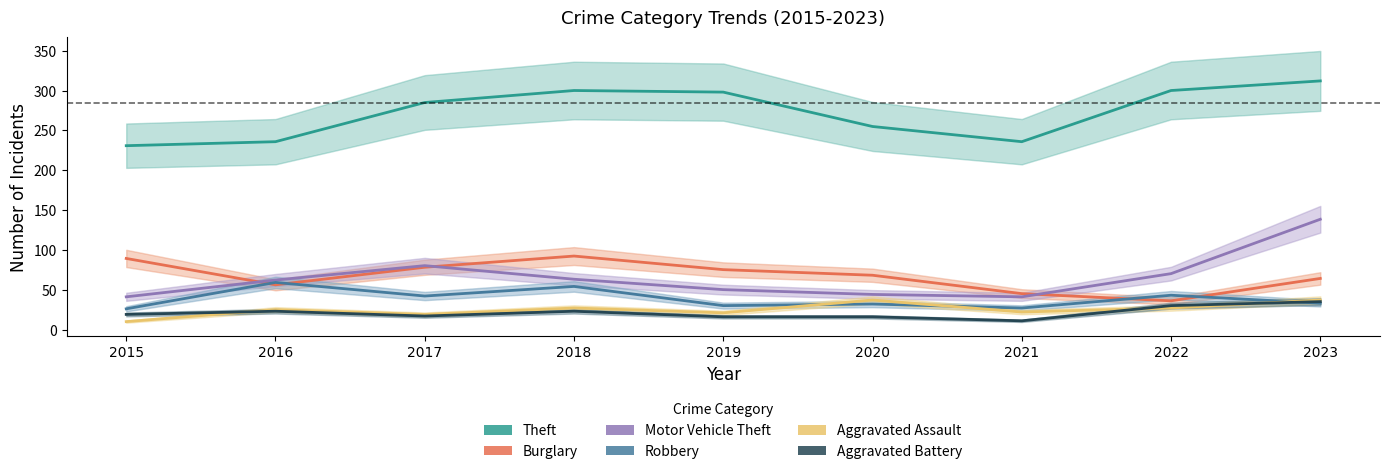

What is the total value across all series at 2015?

421